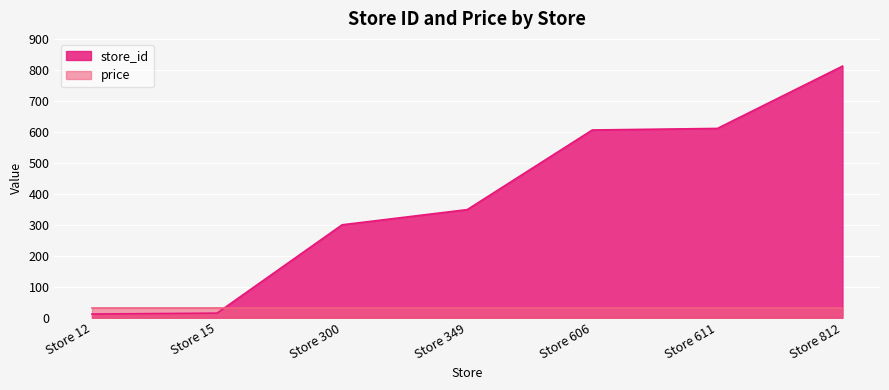

Between Store 606 and Store 300, which is larger?

Store 606